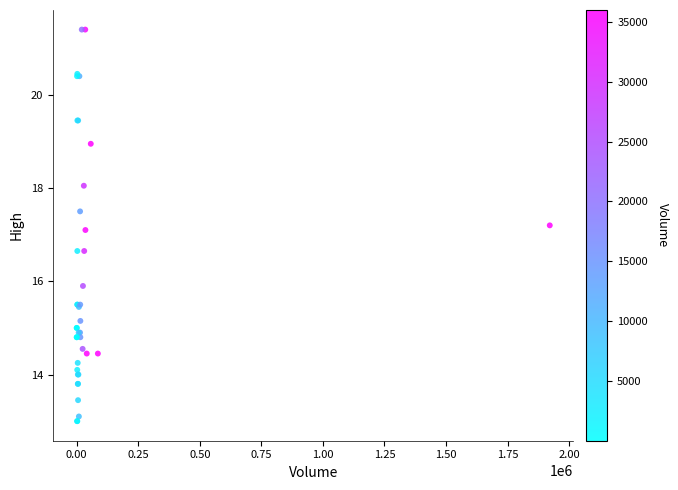

What Y value in the scatter plot is closest to 17?

17.1